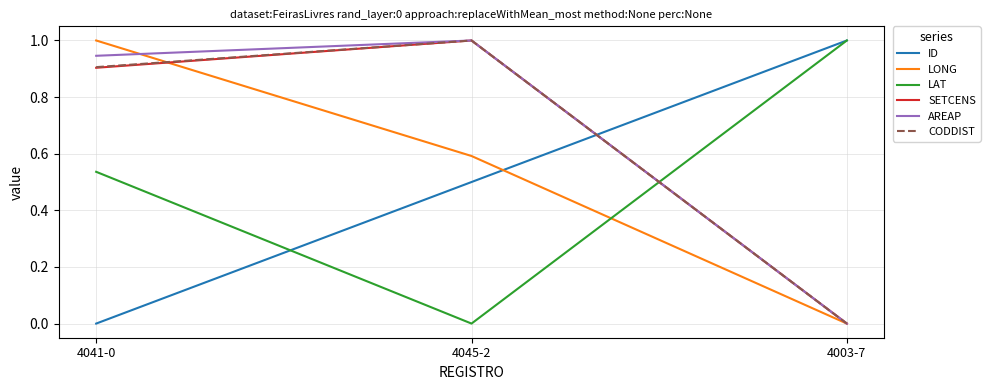

True or false: AREAP has a value of 1.5 at 4041-0.

False